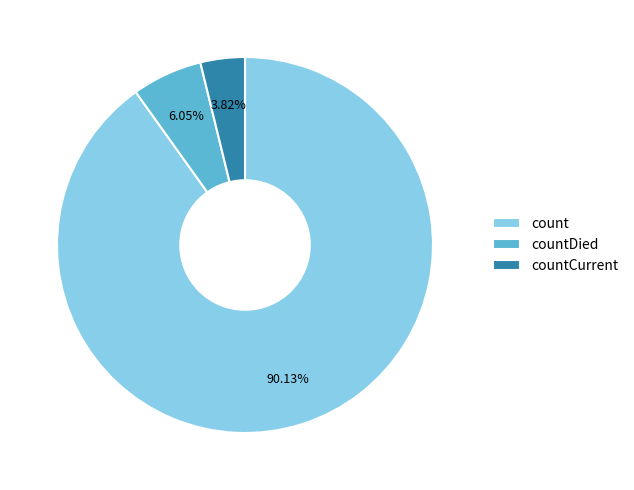

Do countDied and count together represent more than half of the pie?

Yes